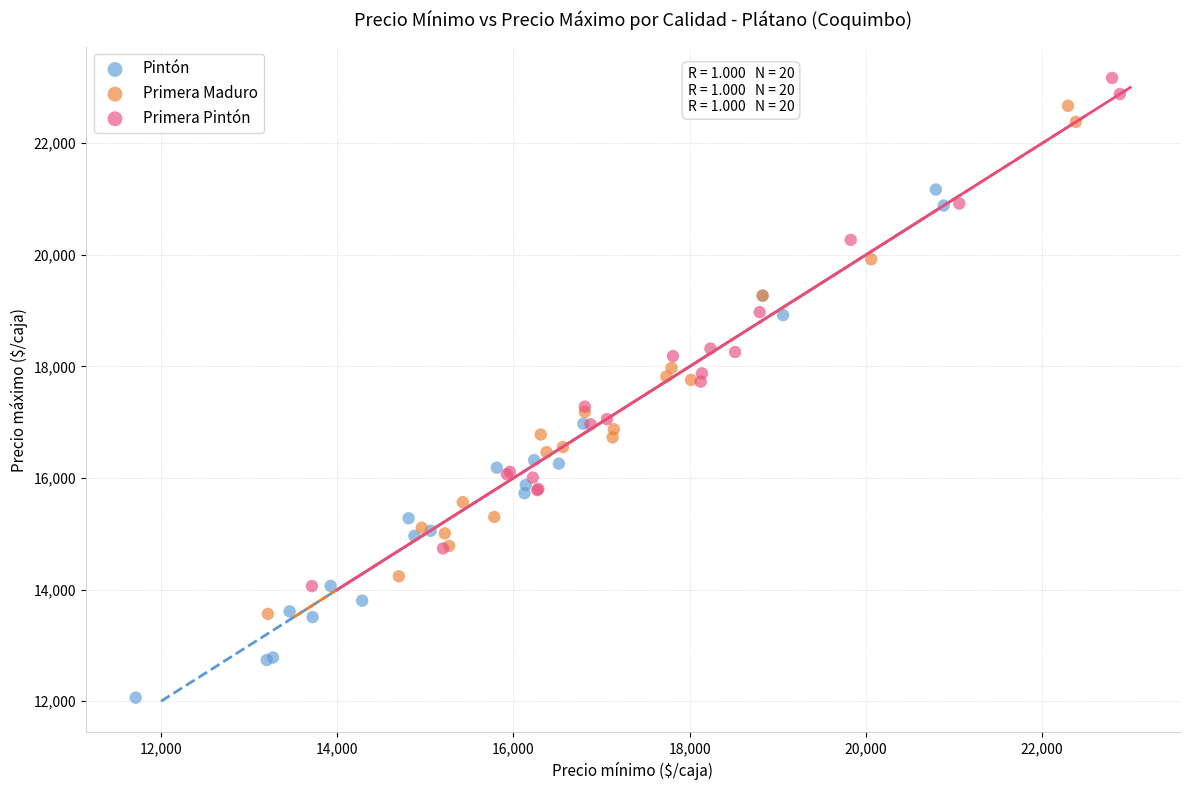

Which series reaches the maximum Y coordinate?

Primera Pintón